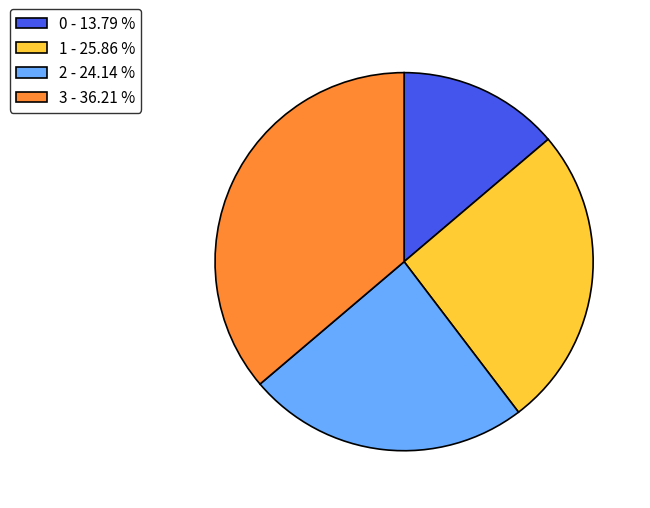

Between 0 - 13.79 % and 3 - 36.21 %, which is larger?

3 - 36.21 %